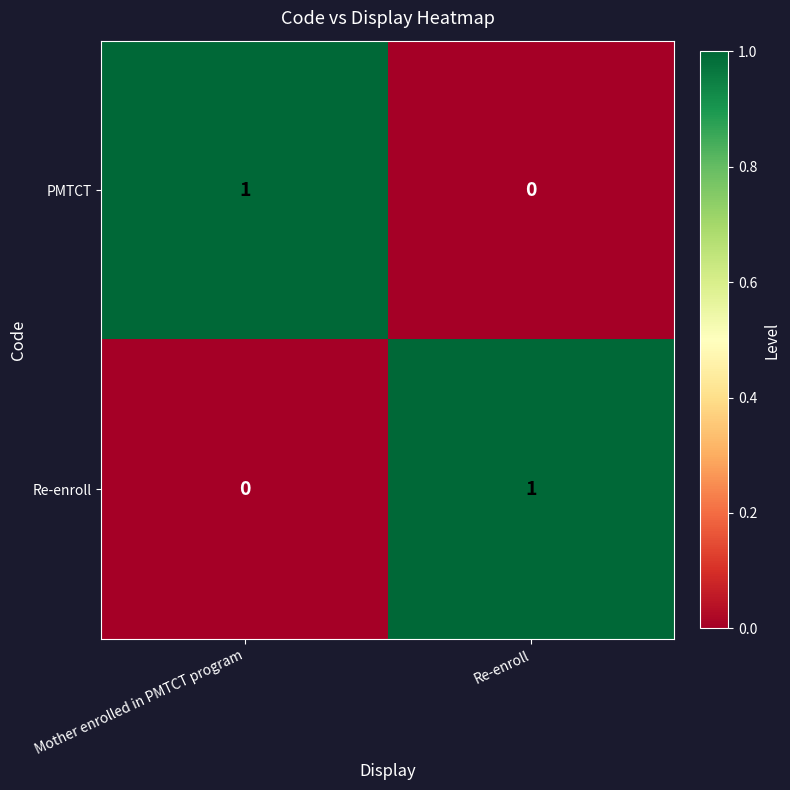

Which category has the lowest value in the PMTCT series?

Re-enroll